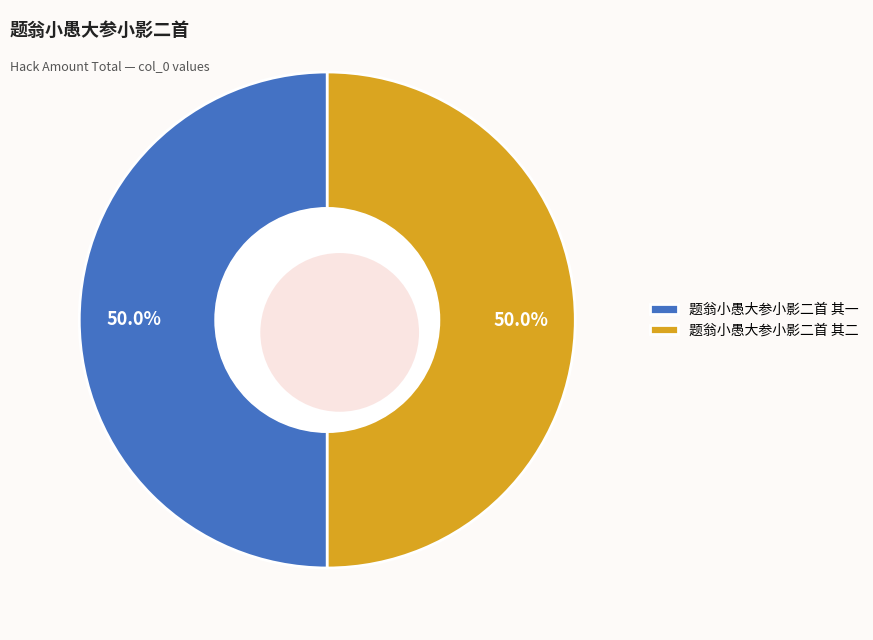

What percentage is the 题翁小愚大参小影二首 其一 slice, to the nearest percent?

50%